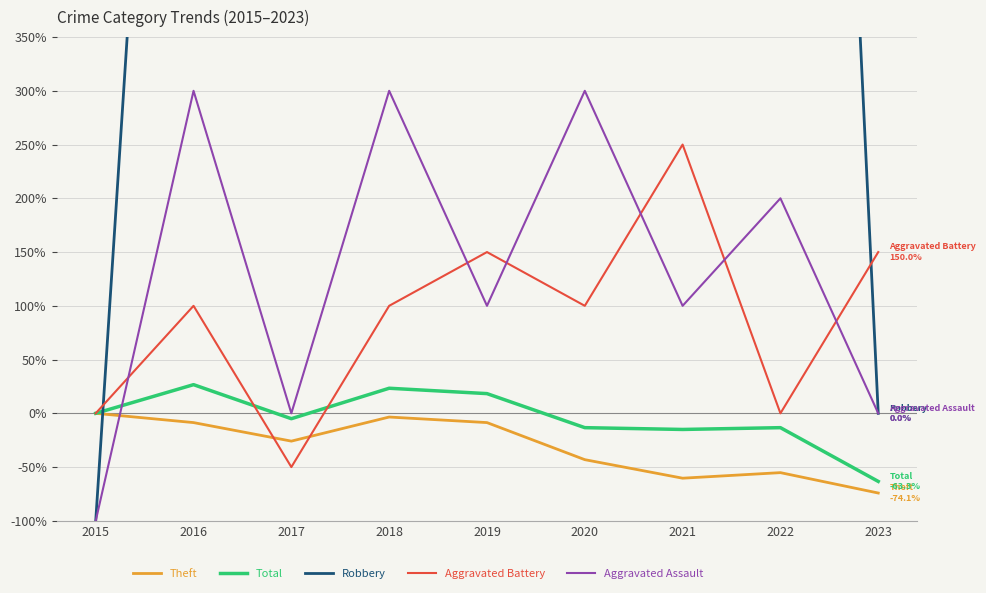

Rank the categories by Aggravated Assault value from highest to lowest.

2016, 2018, 2020, 2022, 2019, 2021, 2017, 2023, 2015